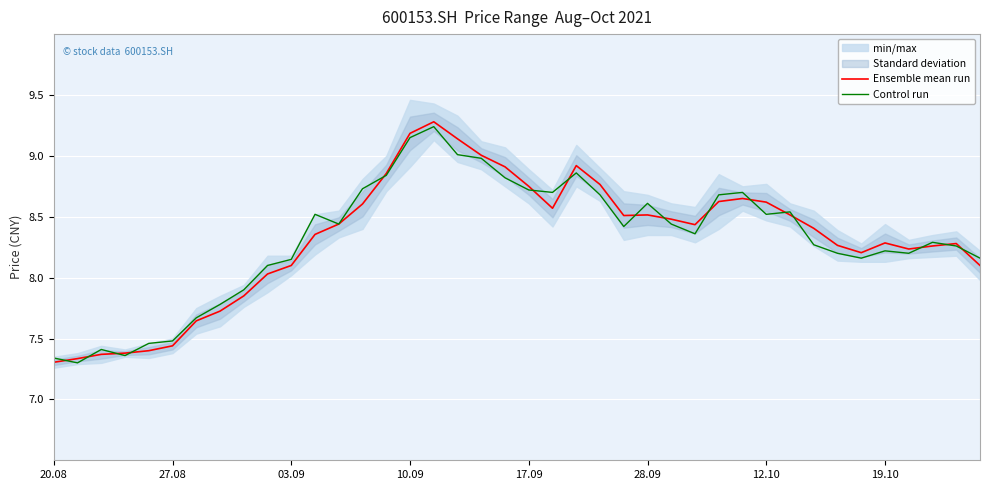

Which series ends up on top after the final intersection of Control run and Ensemble mean run?

Control run